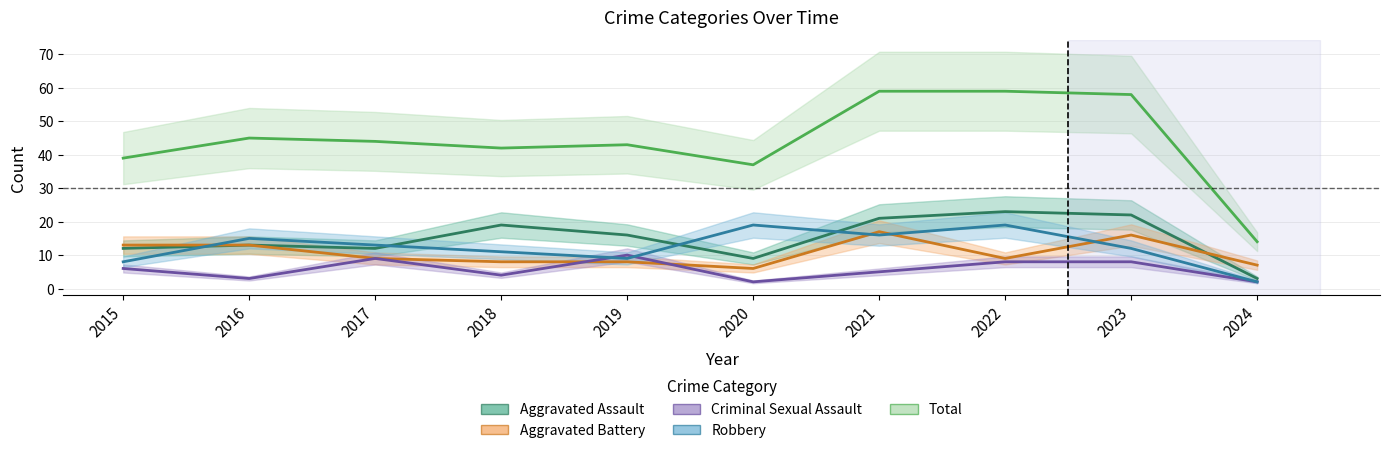

After their last crossing, which series has the higher values: Aggravated Assault or Robbery?

Aggravated Assault